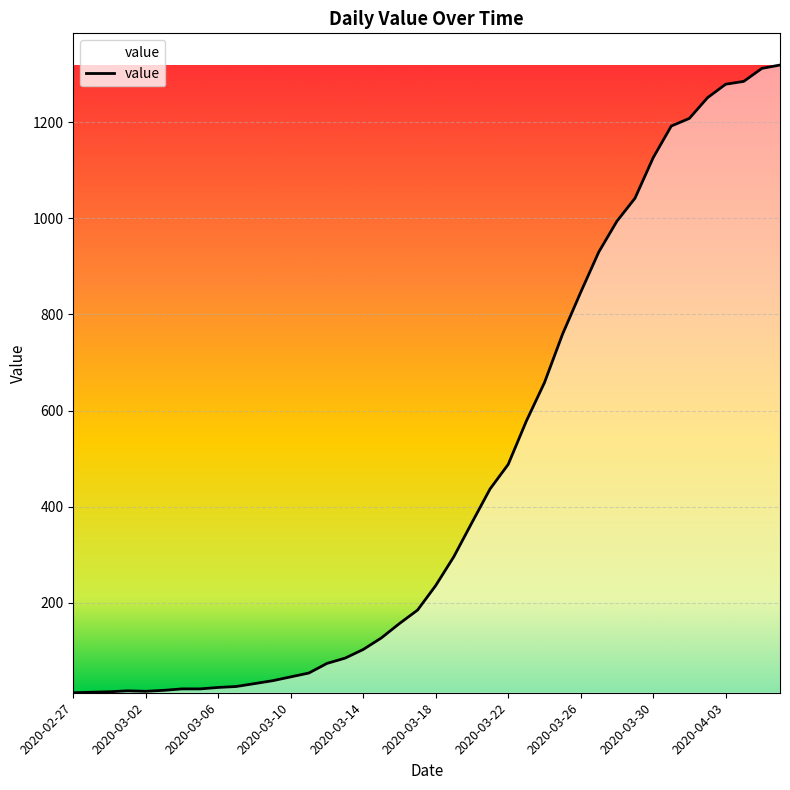

What is the maximum value shown in the chart?

1319